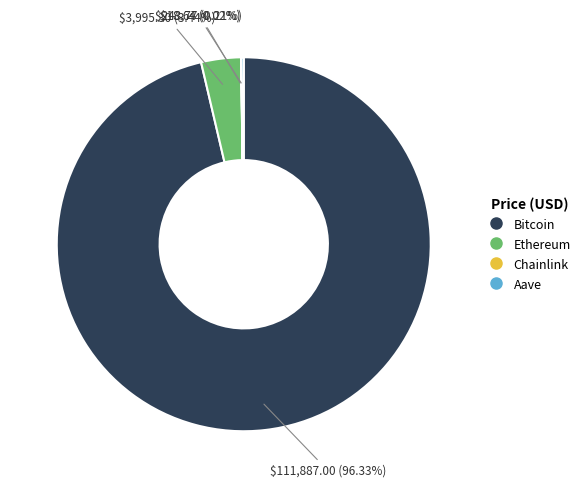

Is there any slice that represents more than half of the pie?

Yes